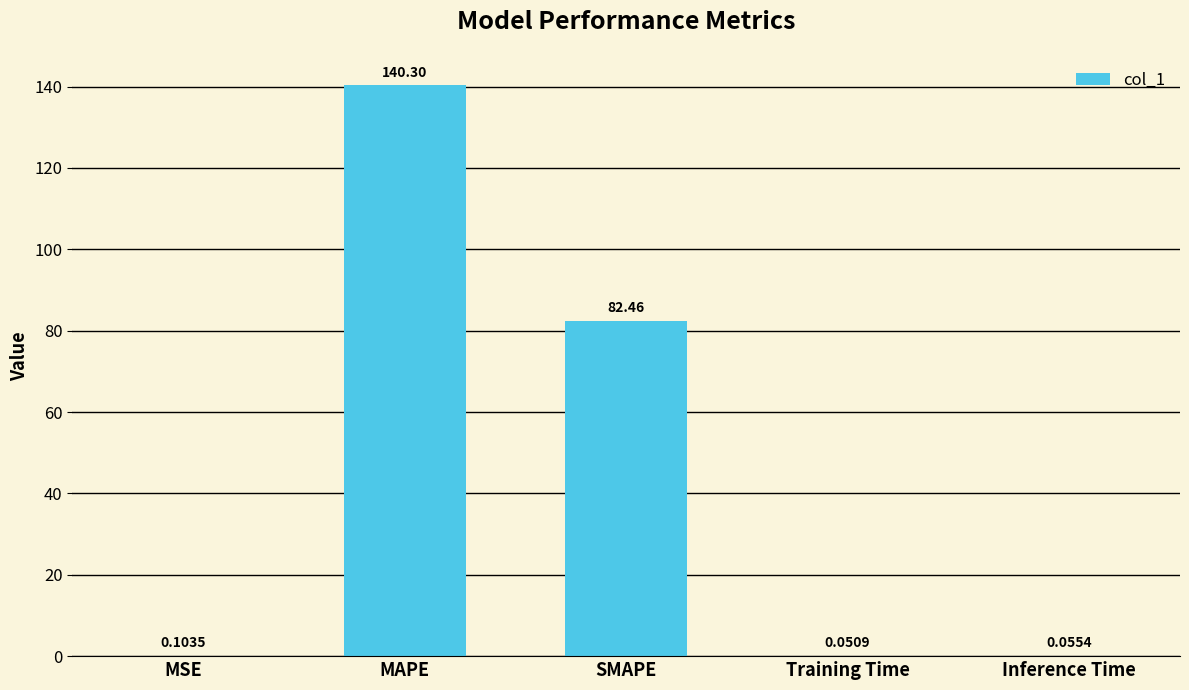

What is the difference between the values at SMAPE and MAPE?

57.8